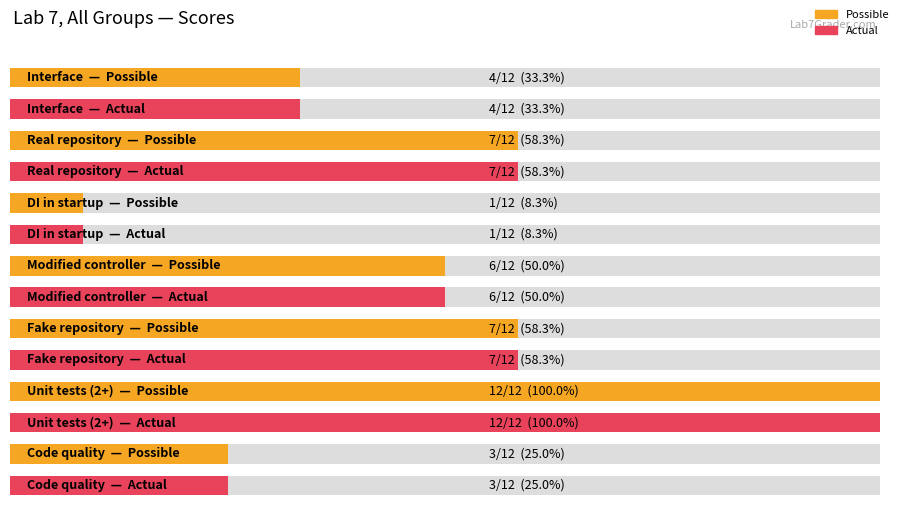

What is the value of the Actual bar at the 1st from the left?

4